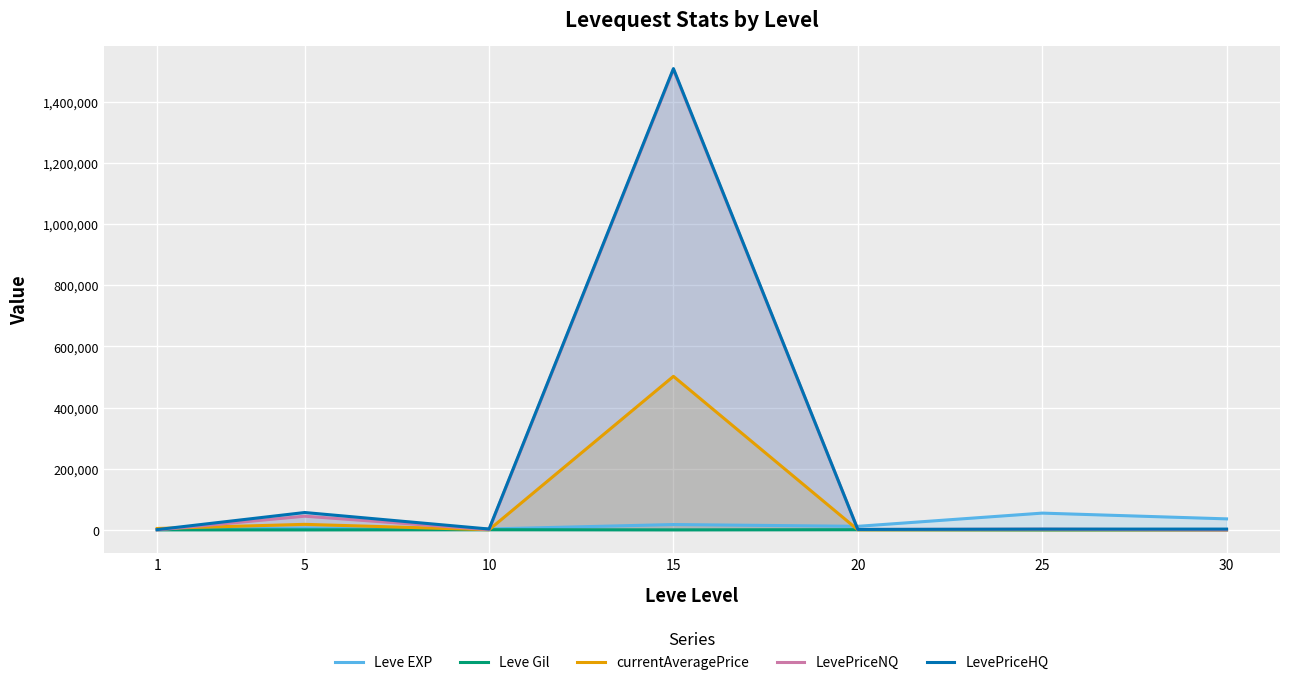

True or false: Leve Gil and Leve EXP intersect in this chart.

False